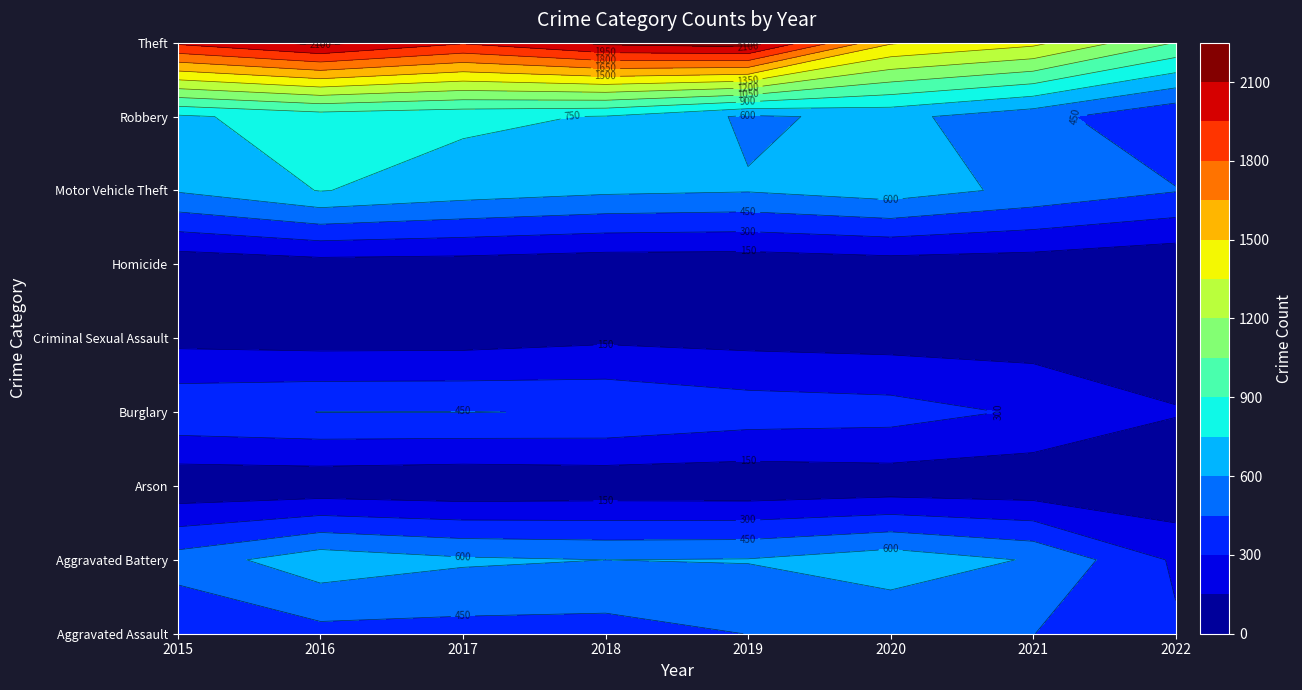

Reading right to left, list all the values displayed in this chart.

Aggravated Assault: 318	452	468	452	392	396	402	323
Aggravated Battery: 278	587	691	608	600	623	691	515
Arson: 22	43	55	32	37	23	40	35
Burglary: 160	280	363	383	443	453	451	422
Criminal Sexual Assault: 59	82	88	102	122	90	87	105
Homicide: 26	69	81	53	56	82	87	50
Motor Vehicle Theft: 458	560	675	611	631	680	756	614
Robbery: 317	506	639	577	741	780	819	726
Theft: 1046	1392	1518	2190	2140	1968	2148	1981